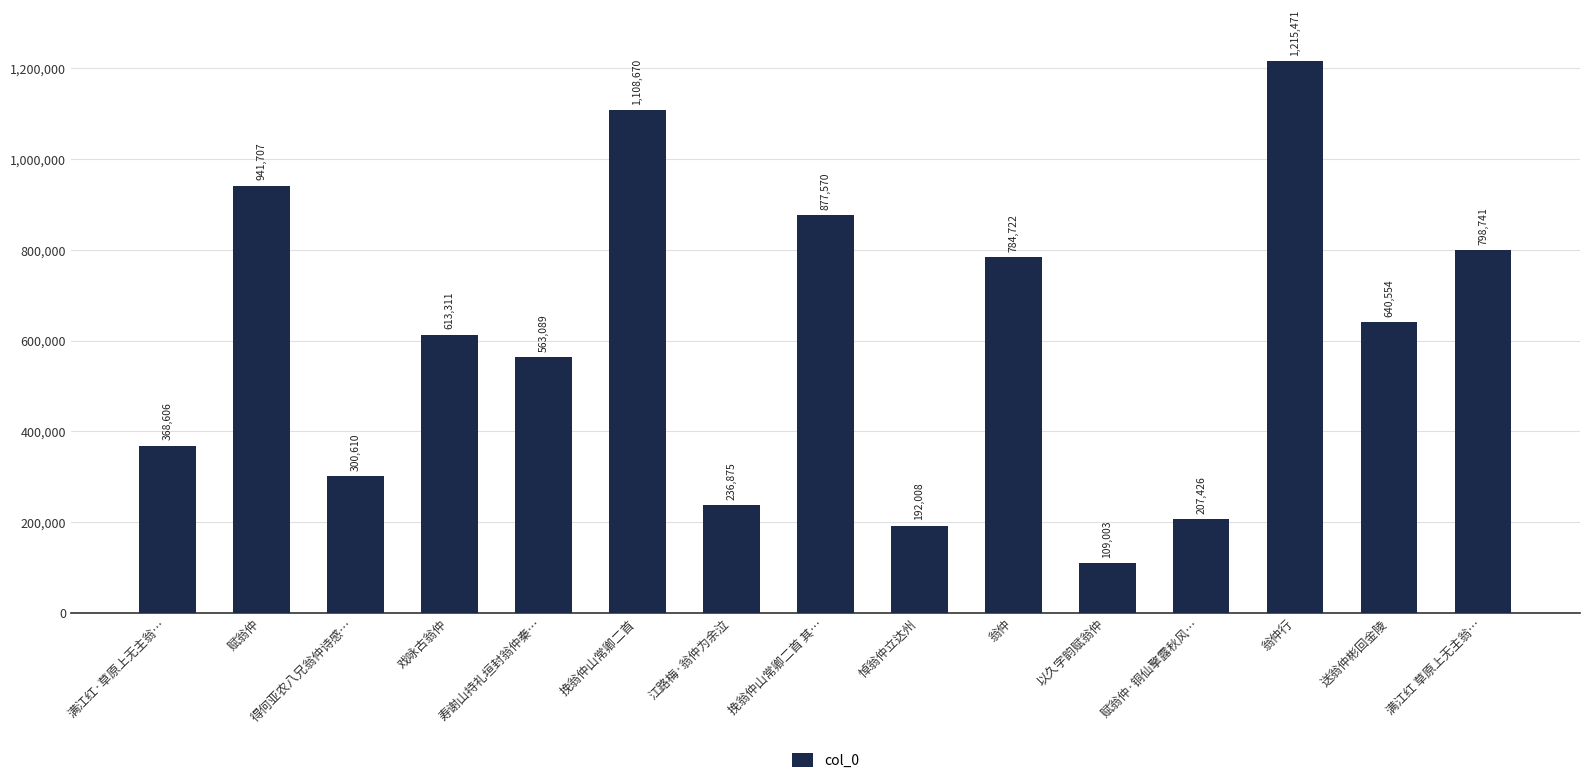

What is the smallest value displayed?

109003